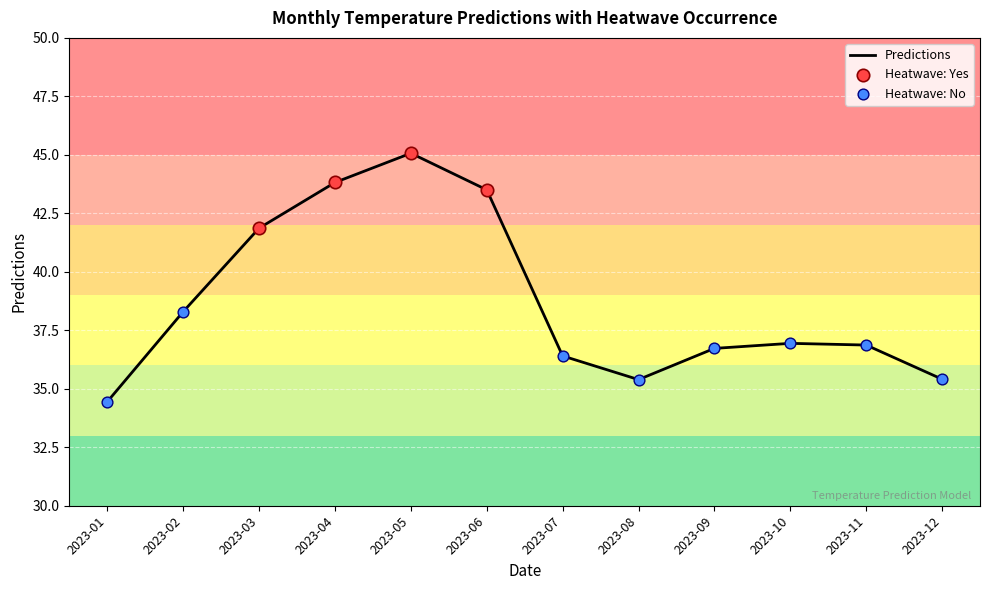

What is the ratio of the value at 2023-02 to the value at 2023-05?

0.8